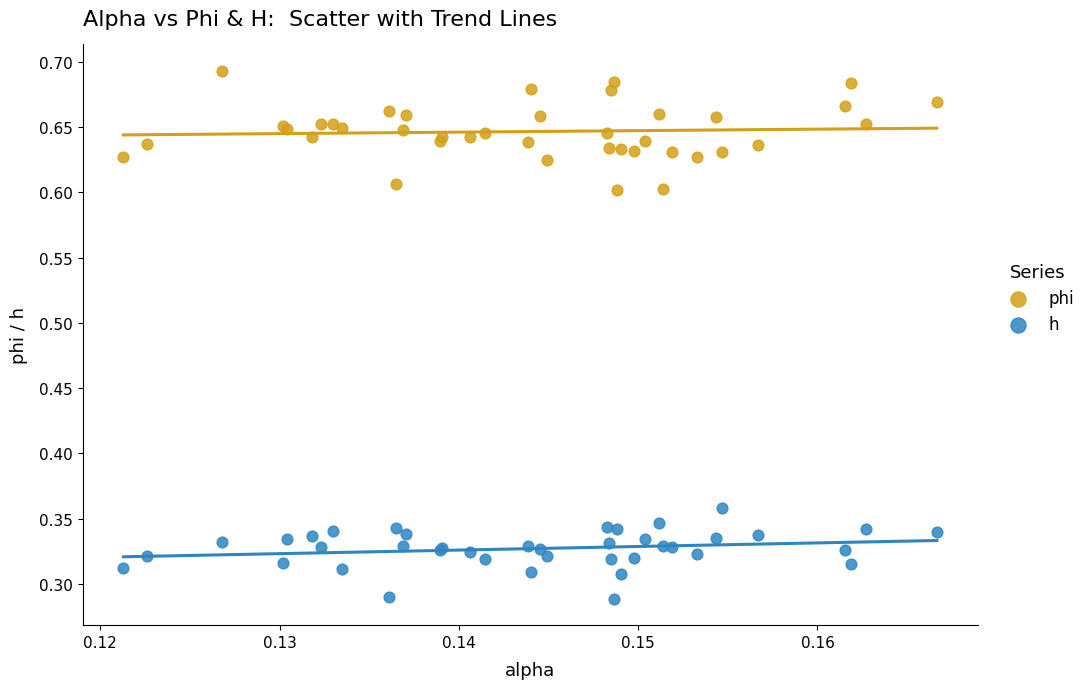

Which series reaches the minimum Y coordinate?

h